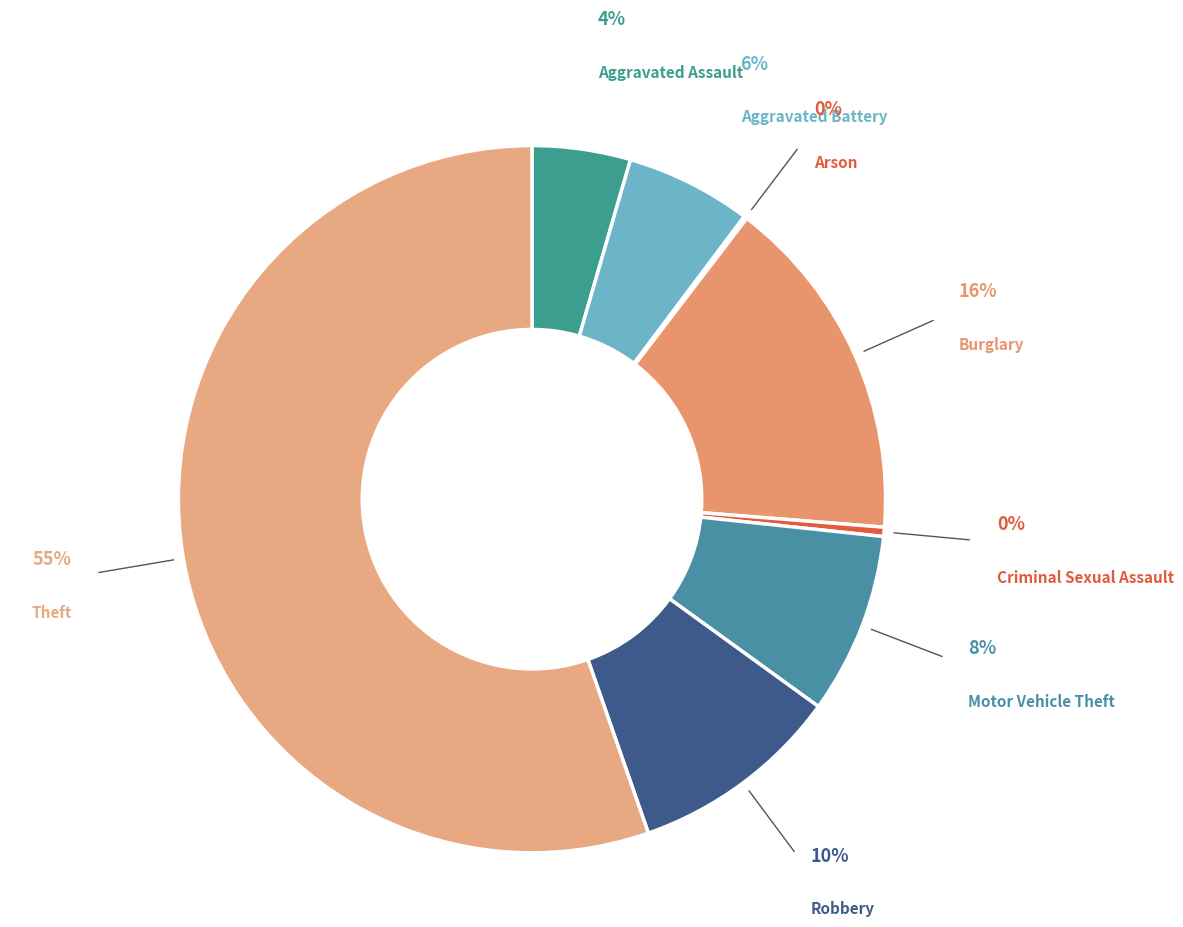

To the nearest percent, what is the difference between the Motor Vehicle Theft and Theft slice percentages?

47%